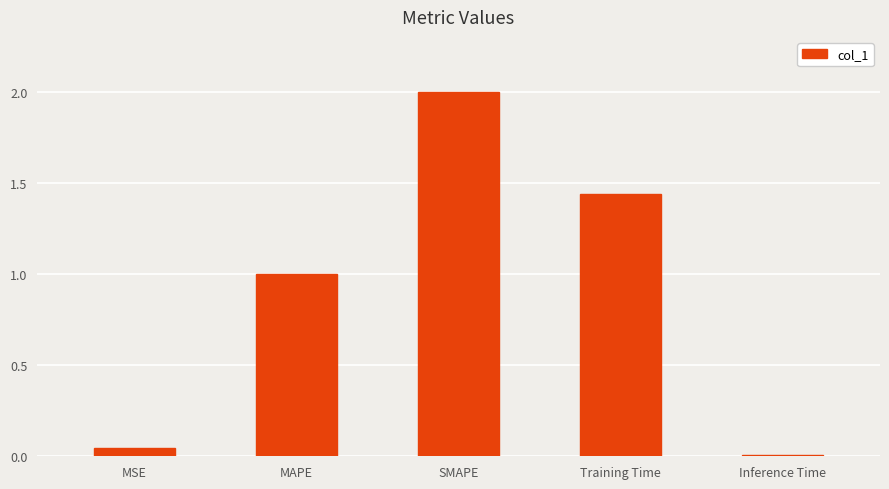

Count the number of data series in this chart.

1